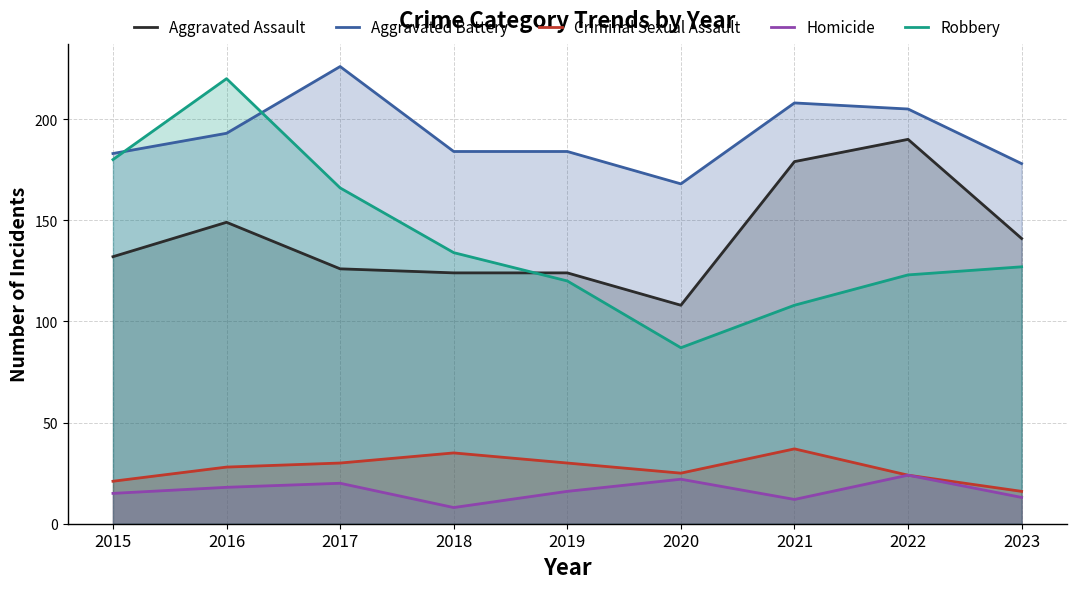

At which label does Robbery reach its peak?

2016